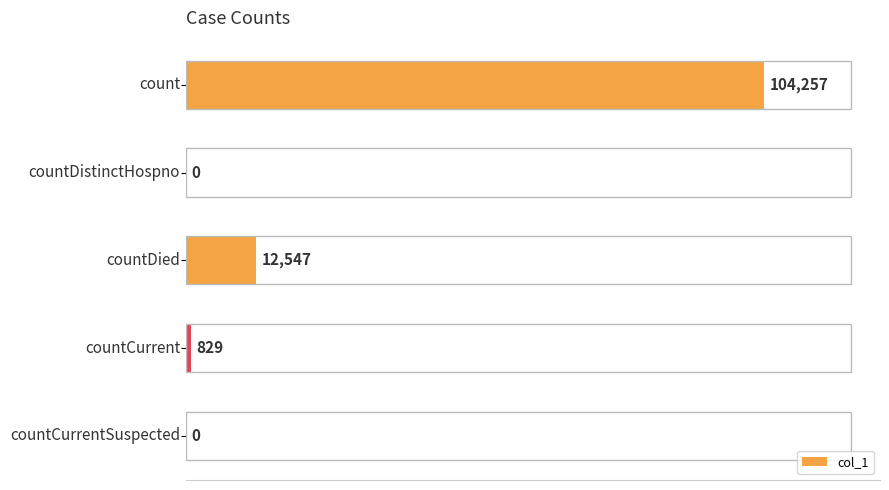

What is the sum of all values?

117633